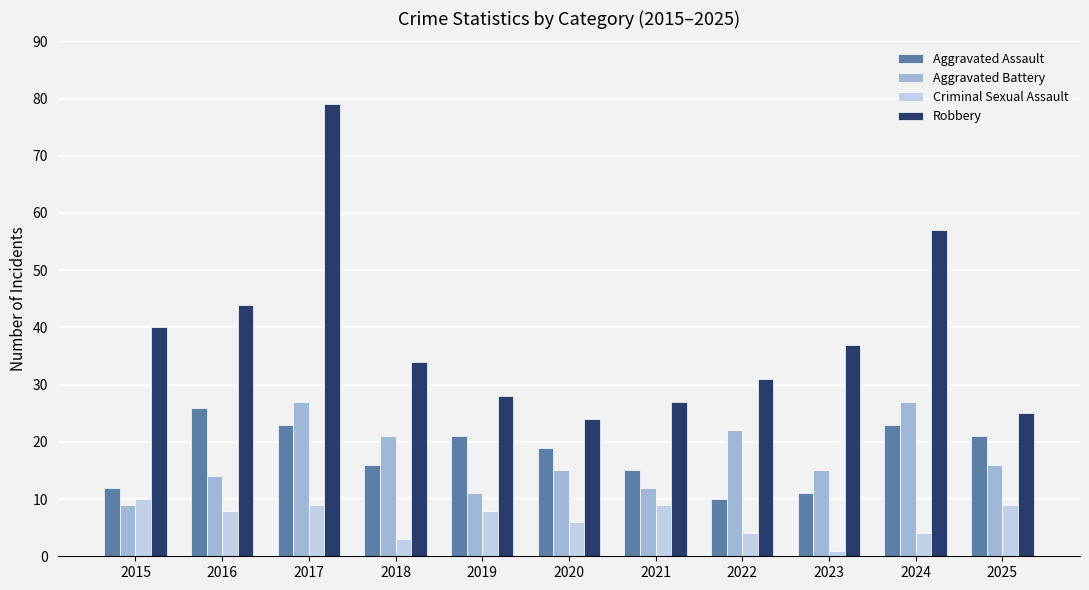

Which category has the lowest value in the Robbery series?

2020